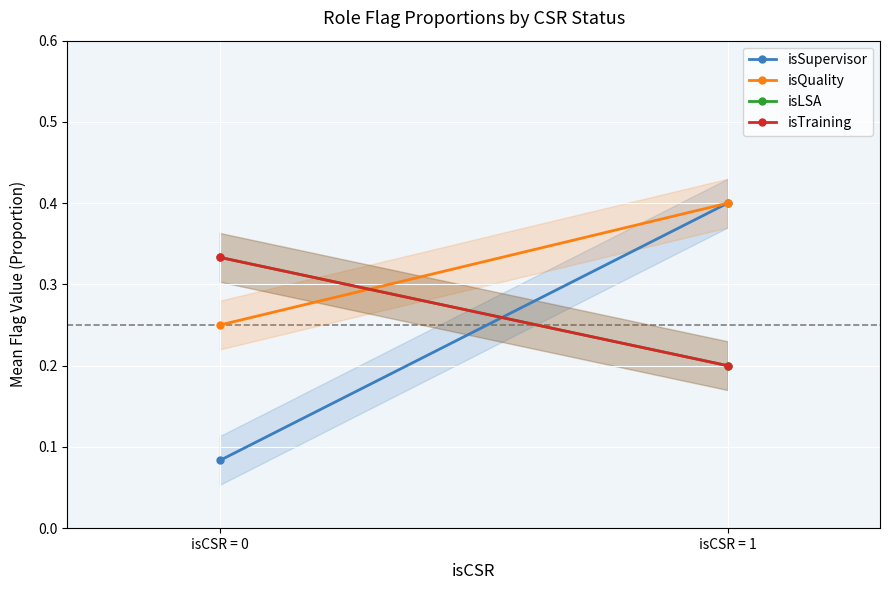

Which has a higher value, isCSR = 0 or isCSR = 1?

isCSR = 1